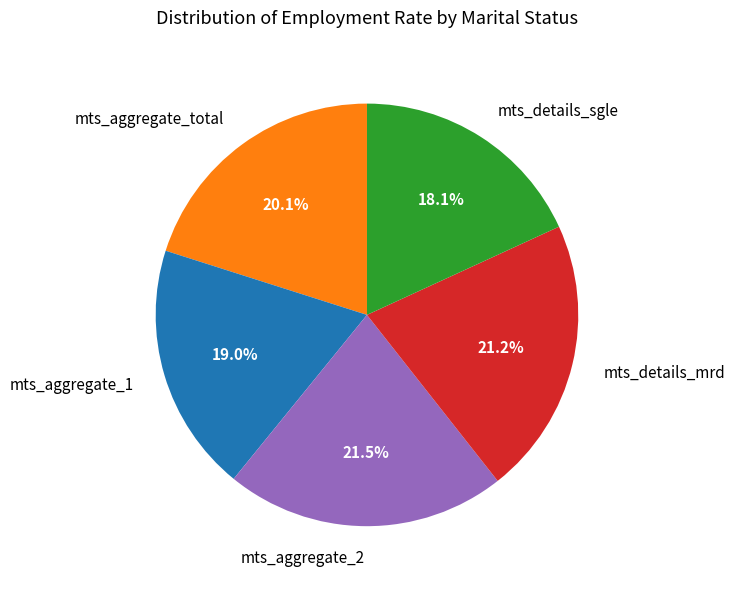

Count the number of slices in the pie.

5